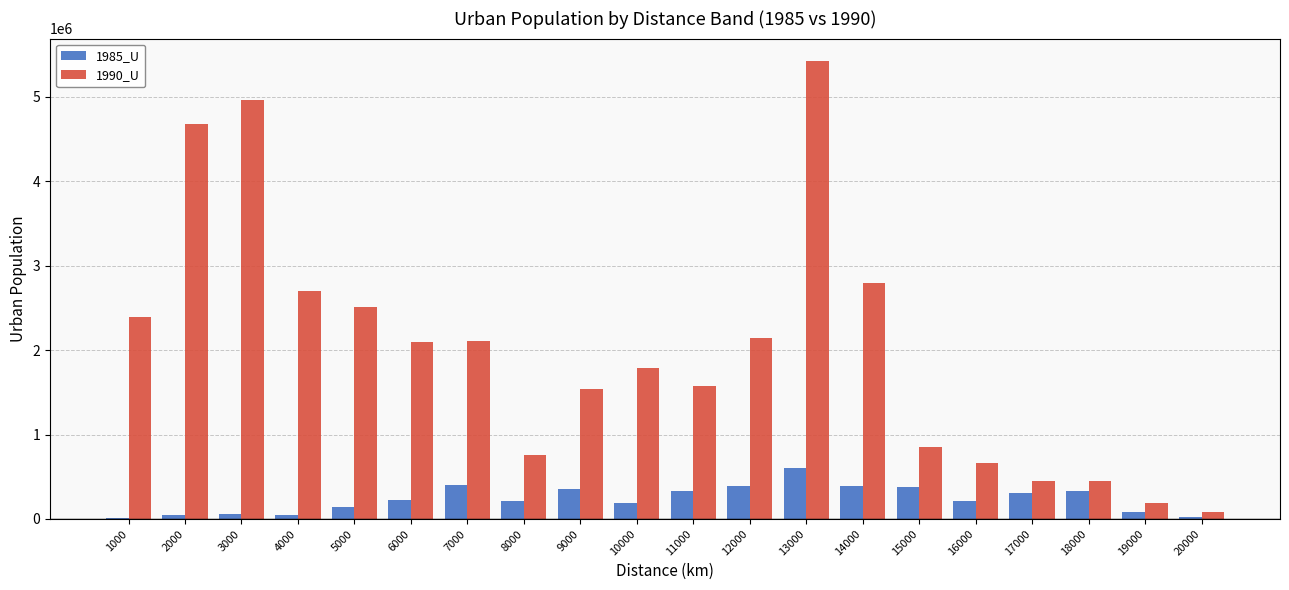

What is the total value across all series at 12000?

2535457